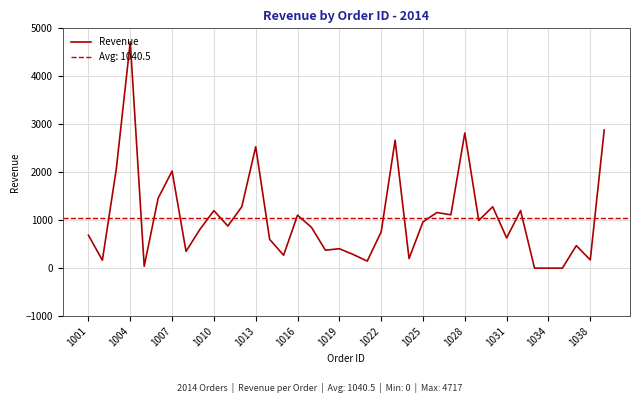

What is the value of the 11th point from the left?

878.1